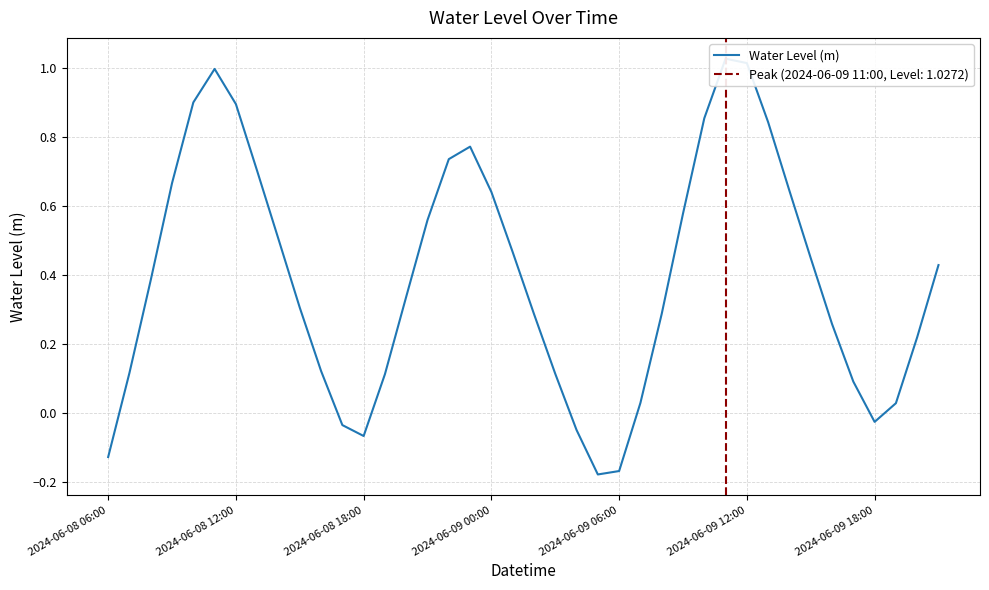

Is this an area chart (filled region under the line)?

No